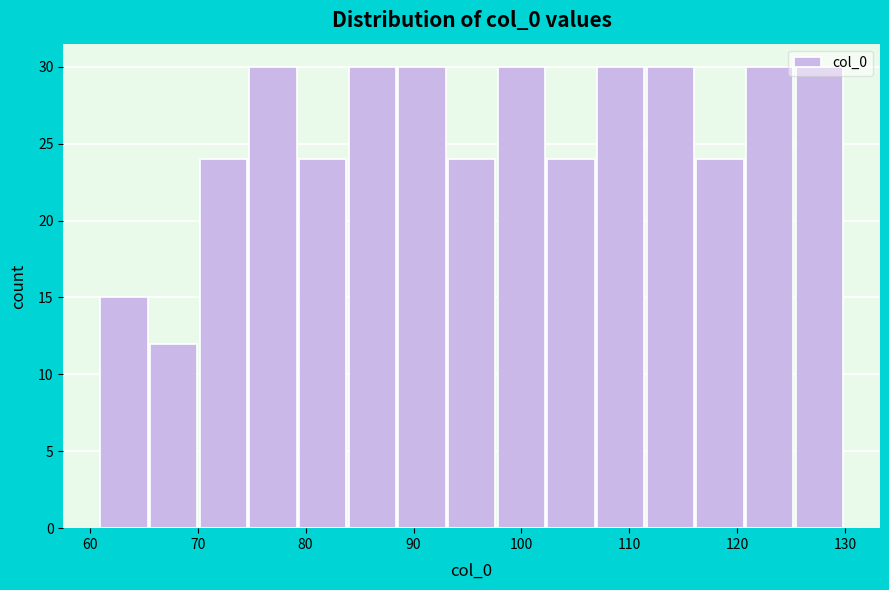

Reading left to right, list every bar in this chart as the range it spans on the x-axis followed by its height. Neither the bar edges nor the heights are printed on the chart, so give them approximately, as read against the axes.

61.0 to 65.6: 15
65.6 to 70.2: 12
70.2 to 74.8: 24
74.8 to 79.4: 30
79.4 to 84.0: 24
84.0 to 88.6: 30
88.6 to 93.2: 30
93.2 to 97.8: 24
97.8 to 102.4: 30
102.4 to 107.0: 24
107.0 to 111.6: 30
111.6 to 116.2: 30
116.2 to 120.8: 24
120.8 to 125.4: 30
125.4 to 130.0: 30